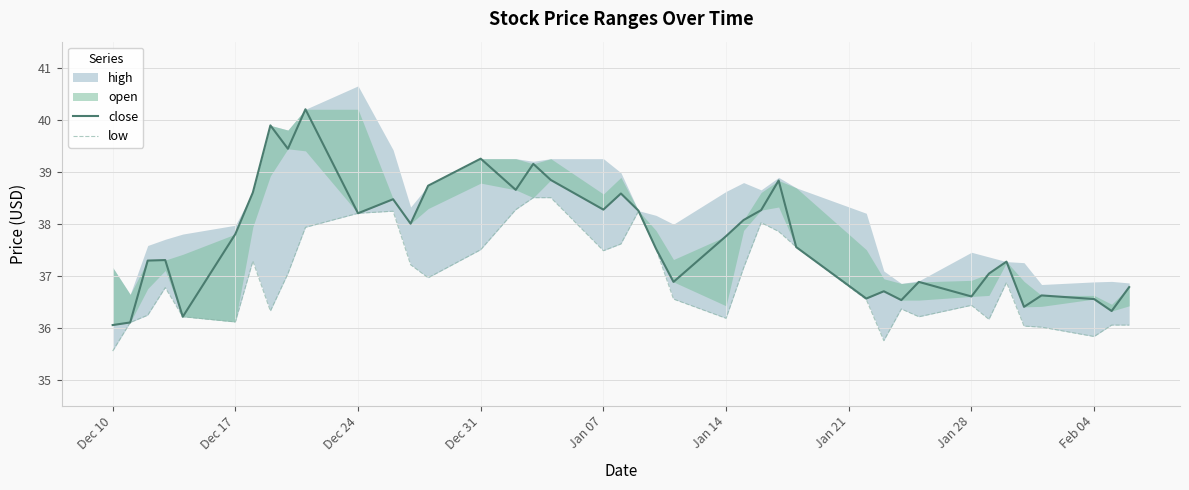

Does the chart have visible grid lines?

Yes